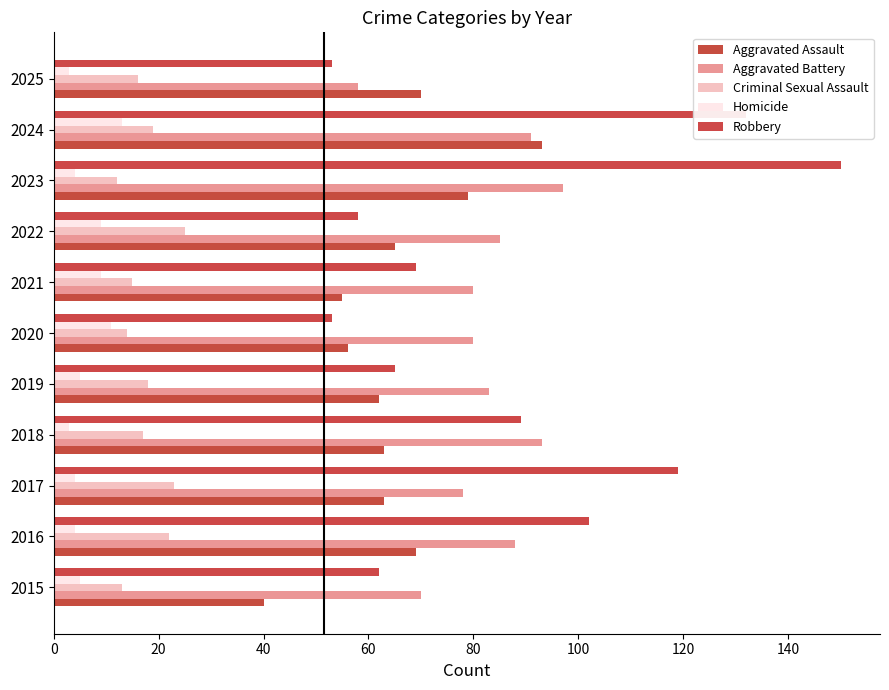

How many values in the Criminal Sexual Assault series are below 17?

5